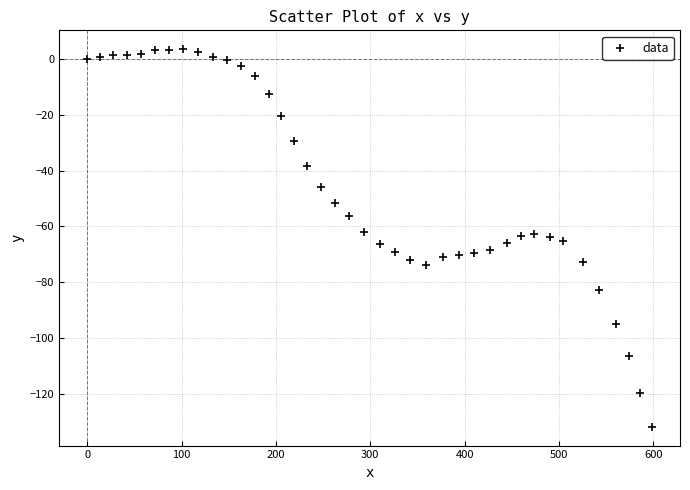

What is the range of Y values (max minus min)?

135.5